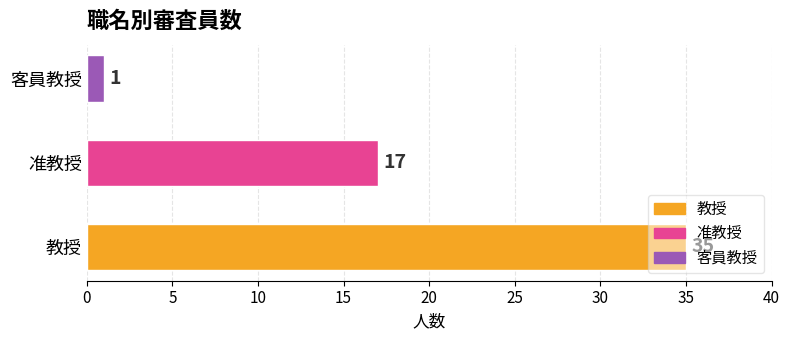

What is the difference between the maximum and second lowest values?

18